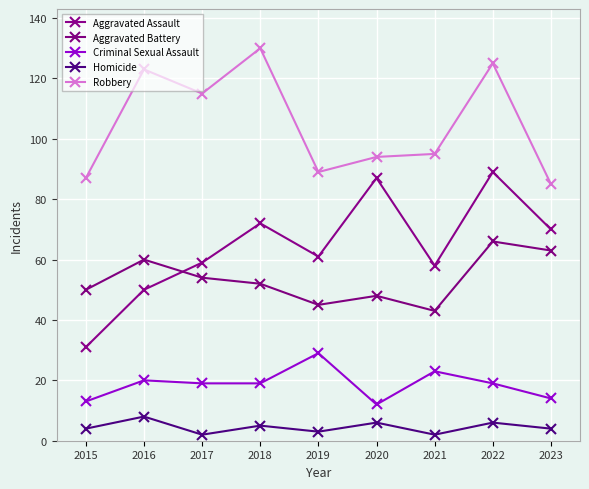

At which category does Criminal Sexual Assault reach its first local valley?

2020